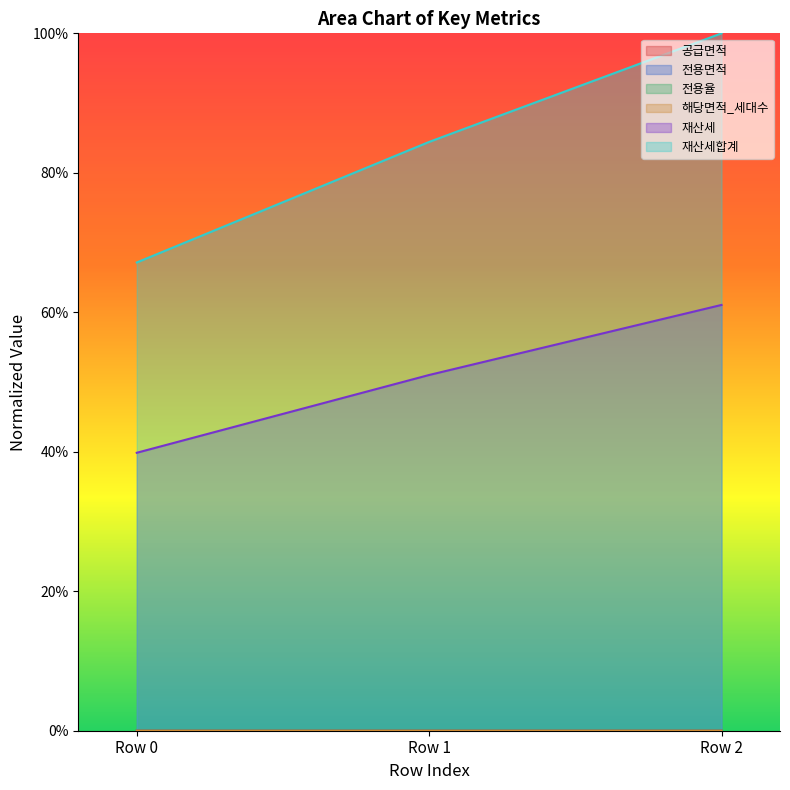

How many lines are shown in the chart?

6